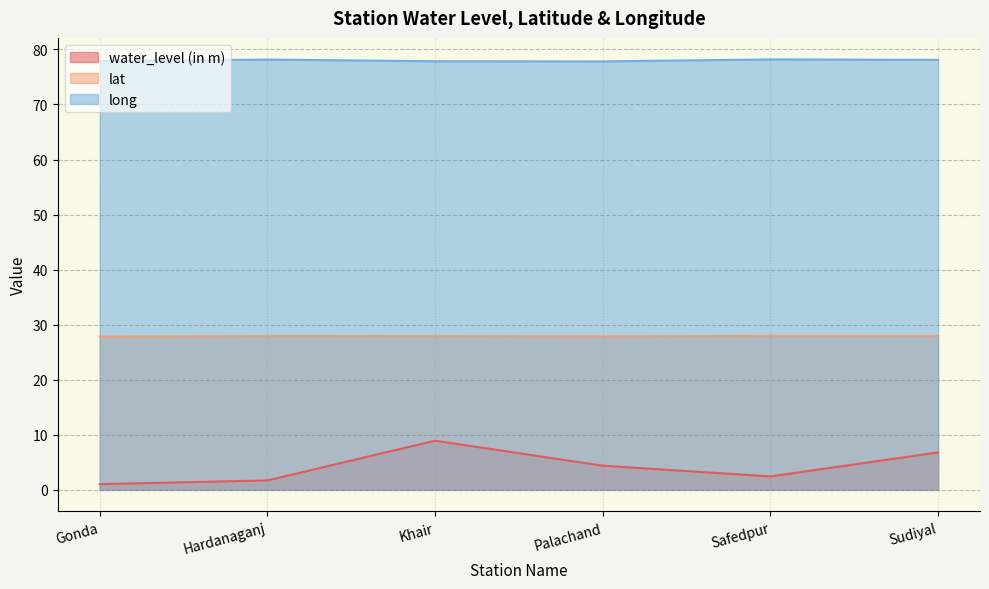

Which category has the highest value in the long series?

Safedpur